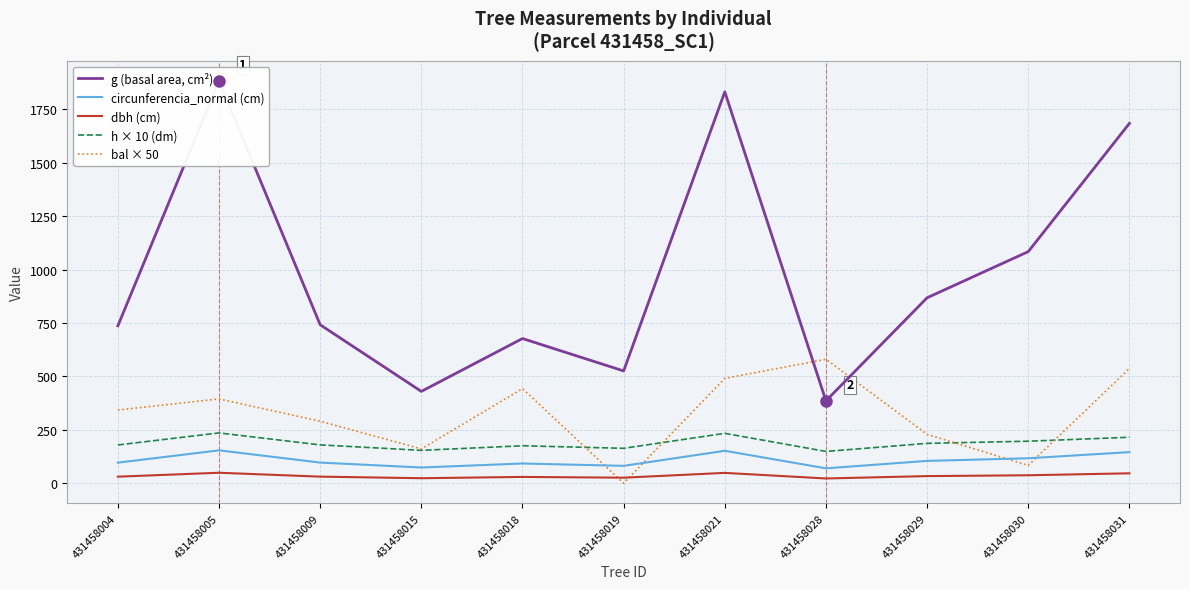

At which label does circunferencia_normal (cm) reach its peak?

431458005